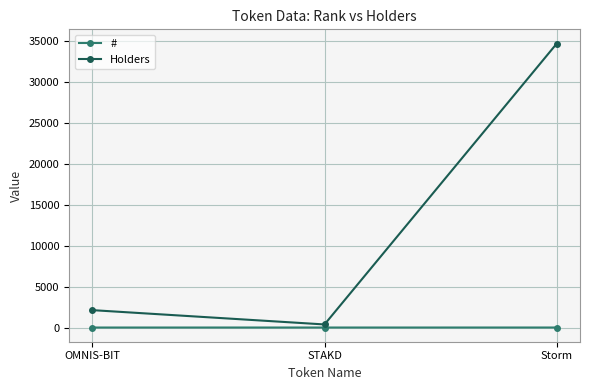

Which category has the highest value across all series?

Storm